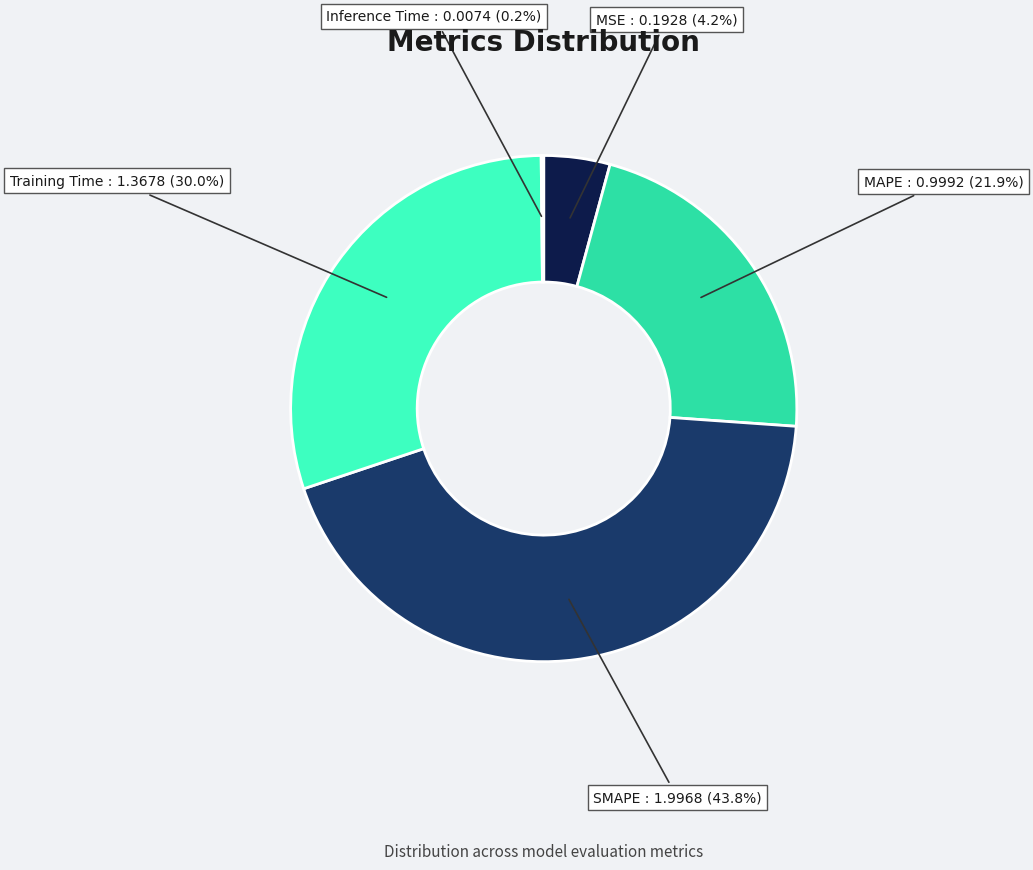

To the nearest percent, what is the average slice percentage?

20%